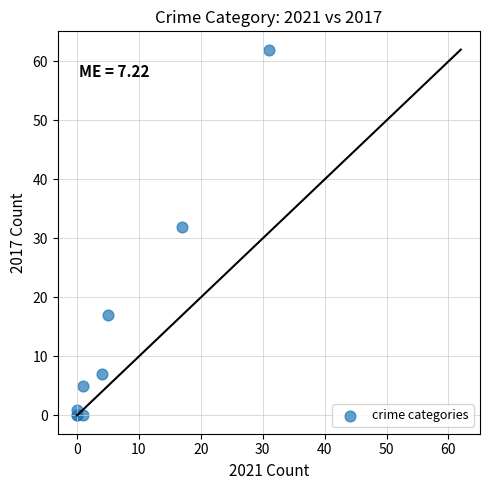

What Y value in the scatter plot is closest to 31?

32